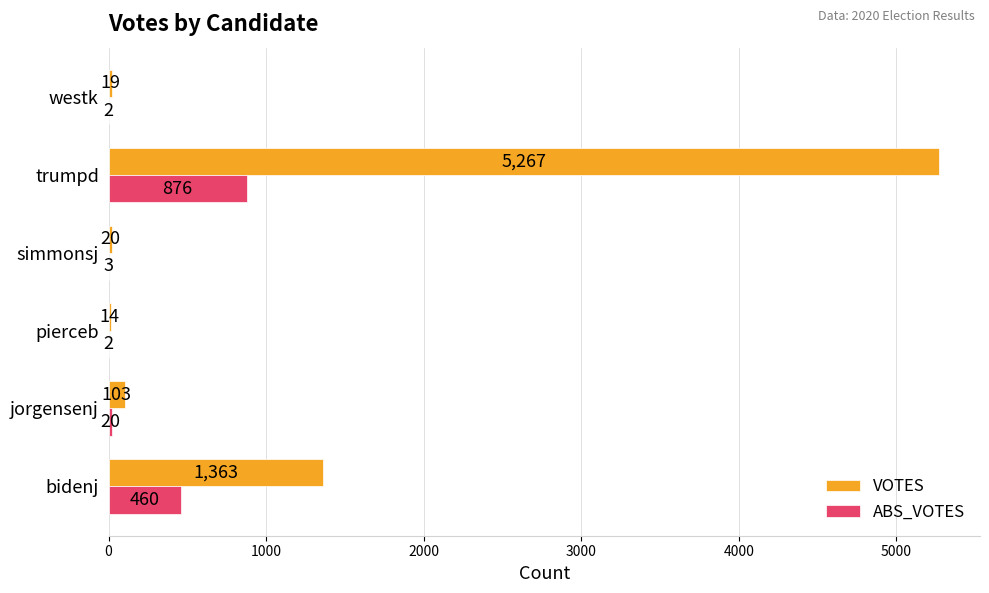

Which series has the largest total across all categories?

VOTES